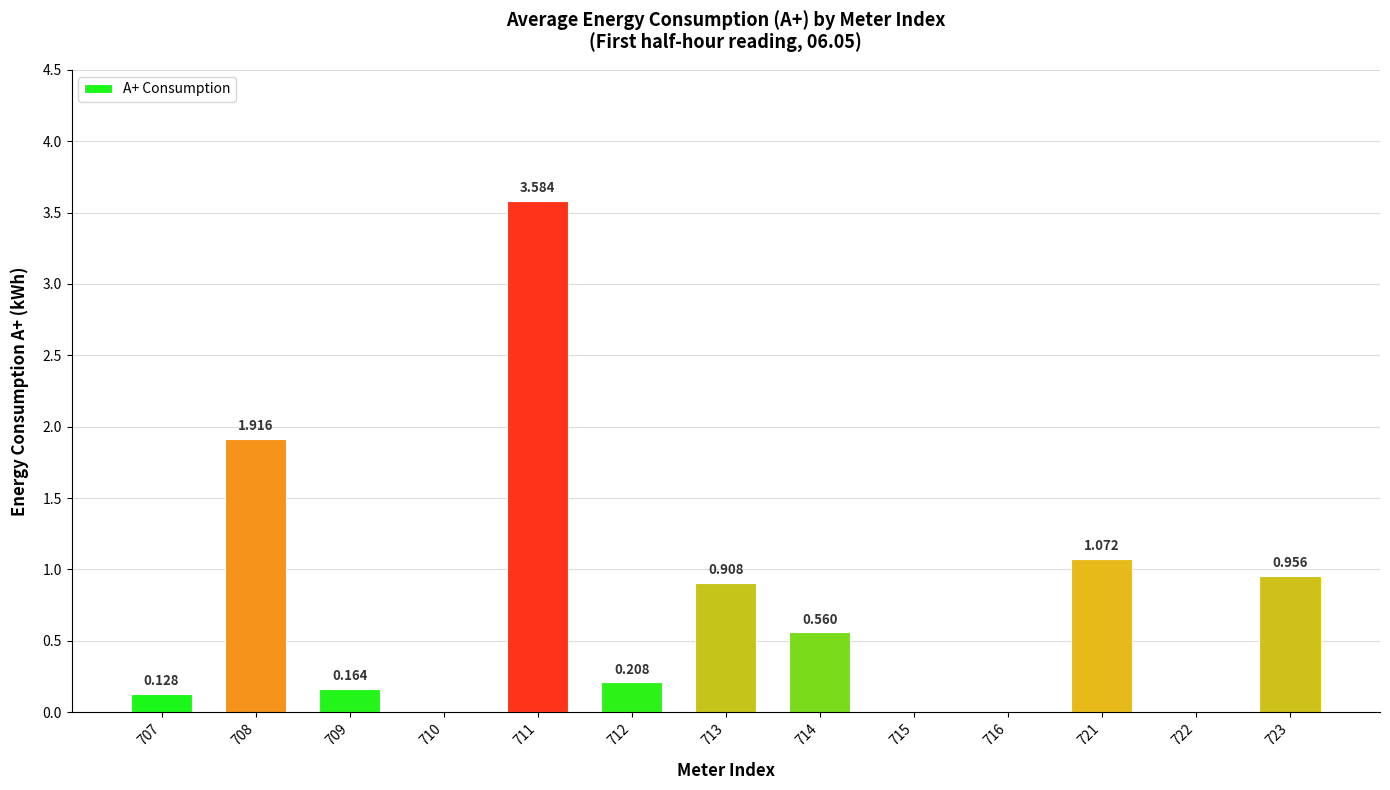

What is the maximum value shown in the chart?

3.6